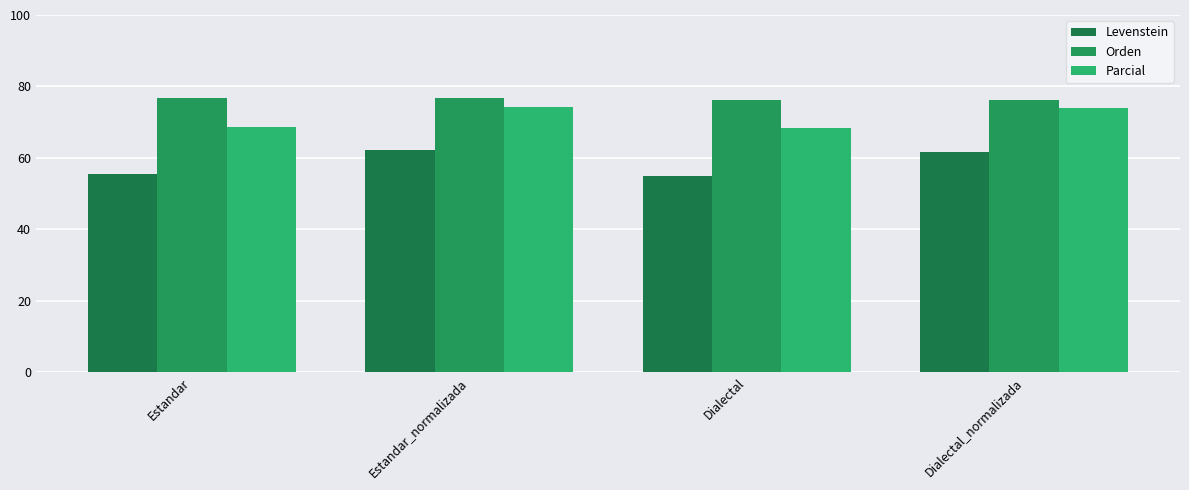

What are all the series names shown in the legend?

Levenstein, Orden, Parcial